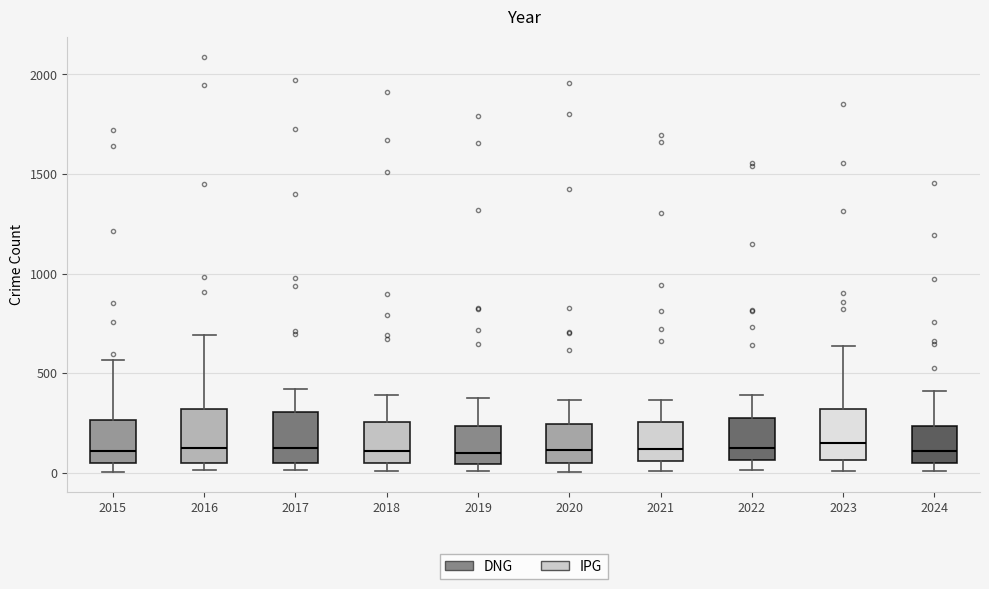

Reading left to right, read every box against the y-axis: the position of its median line, the range the box covers, and the ends of its whiskers. The values are not printed on the chart, so give them approximately, as read against the axis.

2015: median 100, box 50 to 250, whiskers 0 to 550
2016: median 150, box 50 to 300, whiskers 0 to 700
2017: median 100, box 50 to 300, whiskers 0 to 400
2018: median 100, box 50 to 250, whiskers 0 to 400
2019: median 100, box 50 to 250, whiskers 0 to 400
2020: median 100, box 50 to 250, whiskers 0 to 350
2021: median 100, box 50 to 250, whiskers 0 to 350
2022: median 100, box 50 to 250, whiskers 0 to 400
2023: median 150, box 50 to 300, whiskers 0 to 650
2024: median 100, box 50 to 250, whiskers 0 to 400